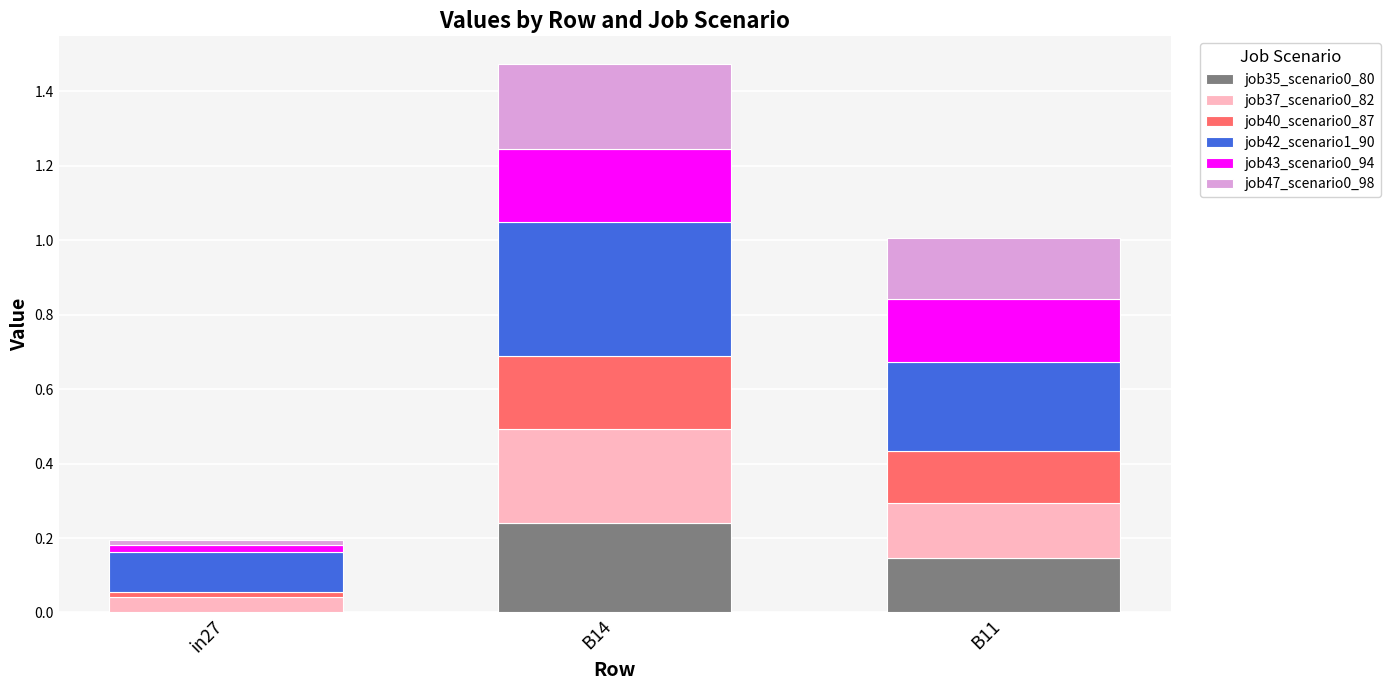

At which category is the sum across all series the highest?

B14